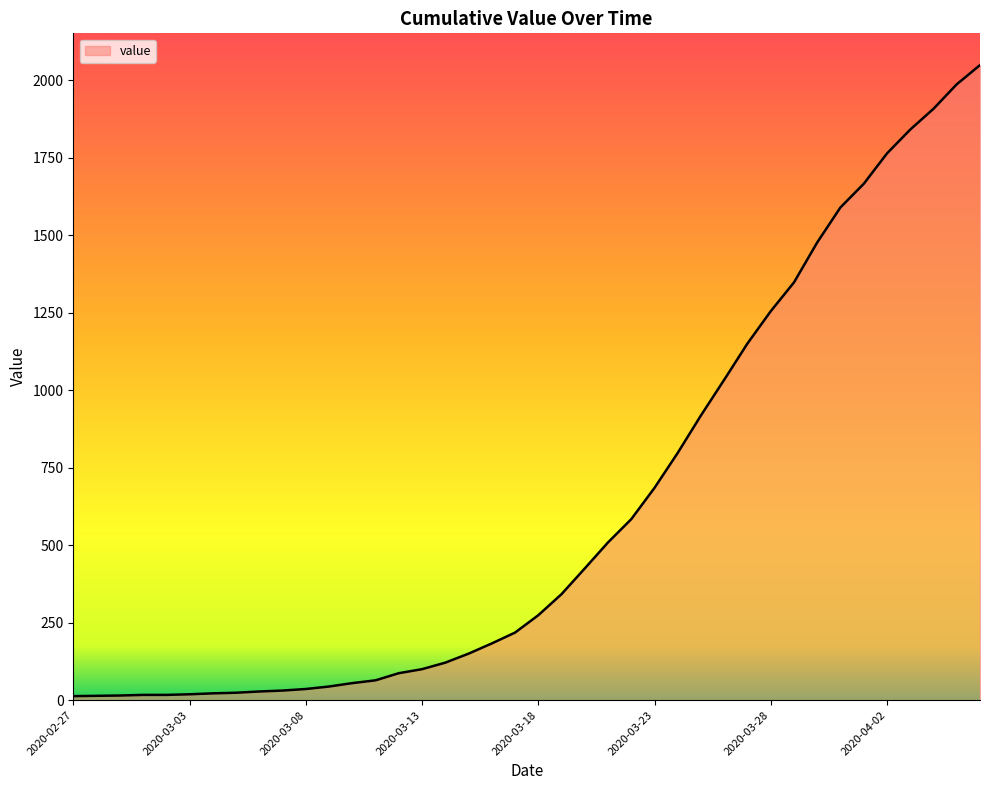

What is the greatest value displayed?

2049